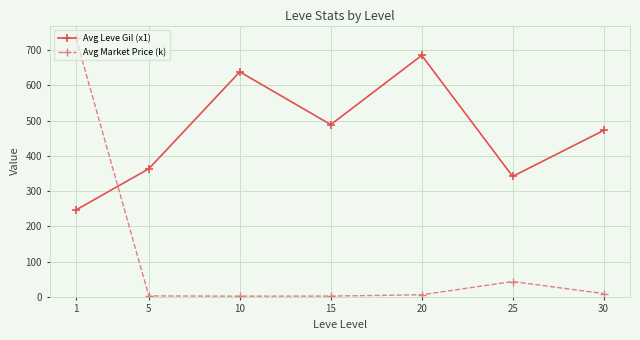

What is the difference between the maximum and minimum values in the Avg Leve Gil (x1) series?

438.5